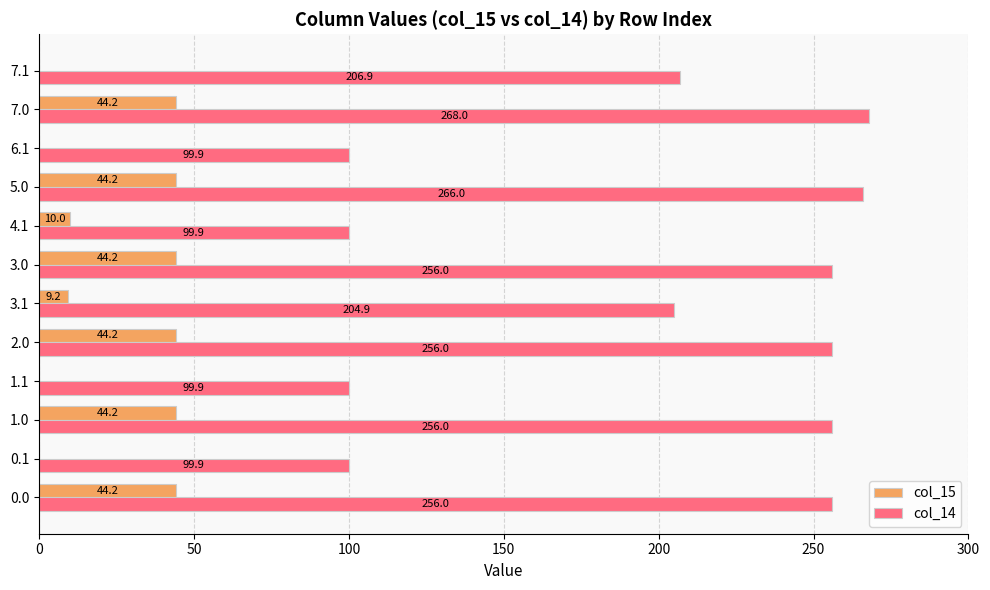

How many categories are shown in the chart?

12